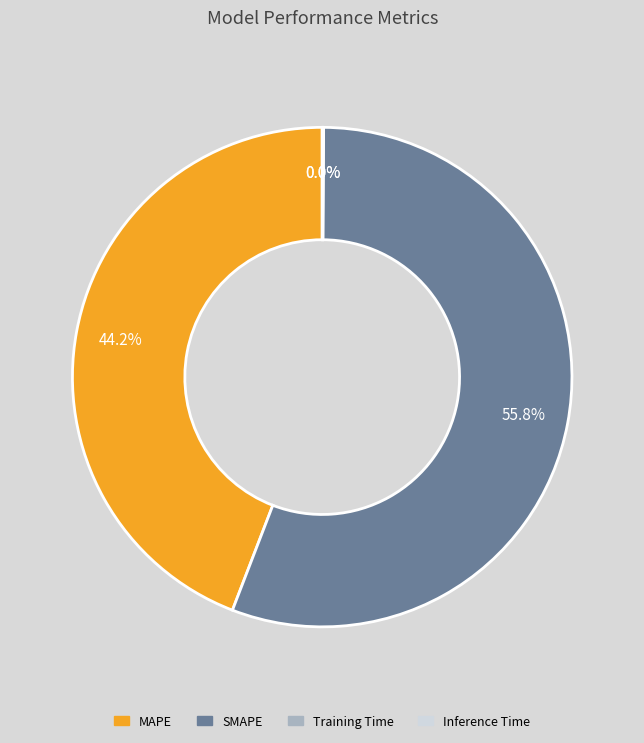

The MAPE slice represents 44% of the pie. True or false?

True